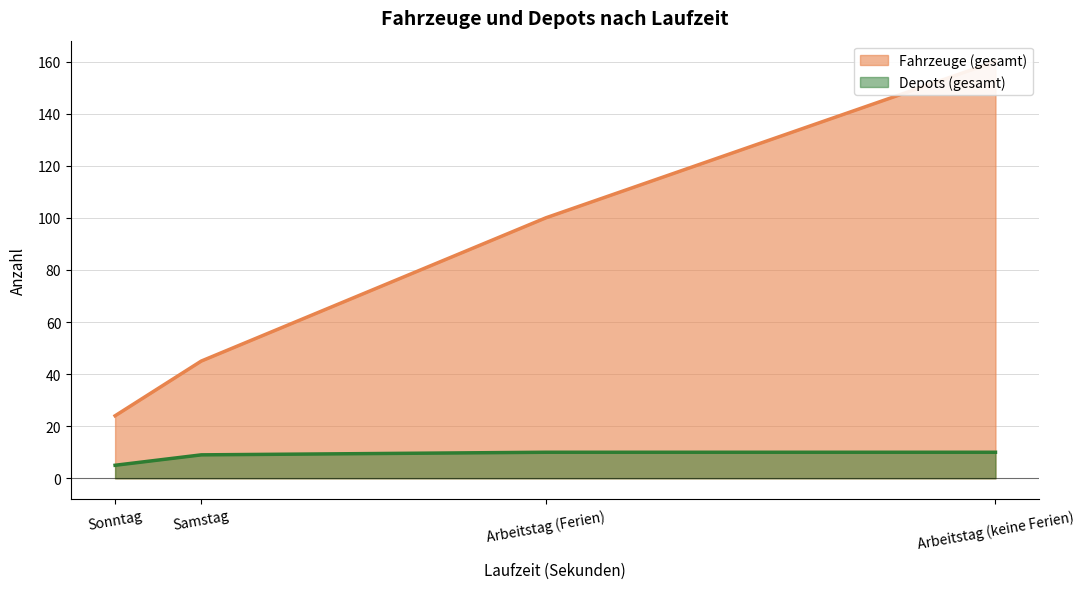

True or false: Depots (gesamt) and Fahrzeuge (gesamt) cross at least once.

False